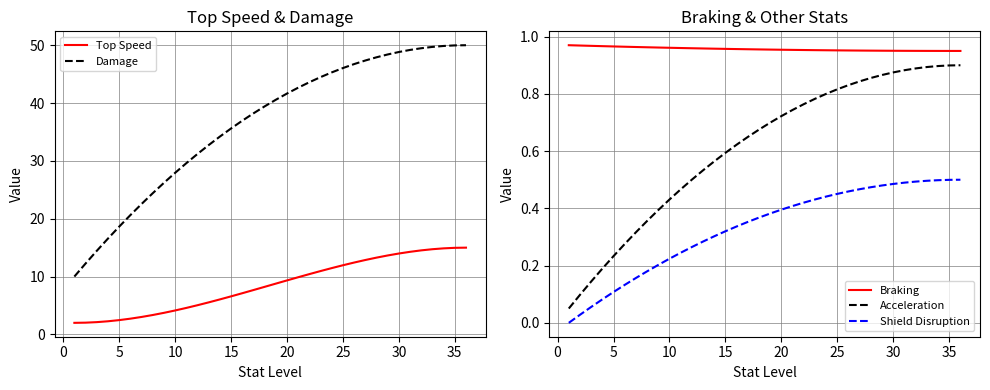

True or false: Shield Disruption and Braking intersect in this chart.

False